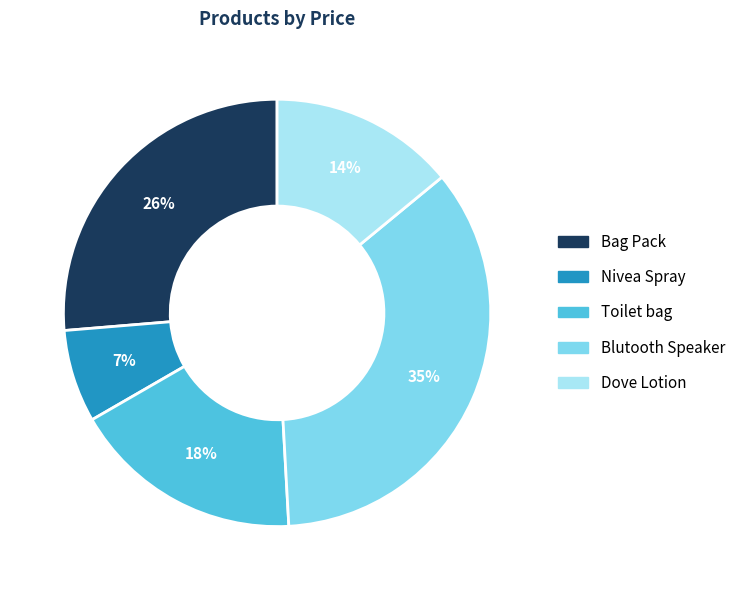

Rank the categories by value from lowest to highest.

Nivea Spray, Dove Lotion, Toilet bag, Bag Pack, Blutooth Speaker